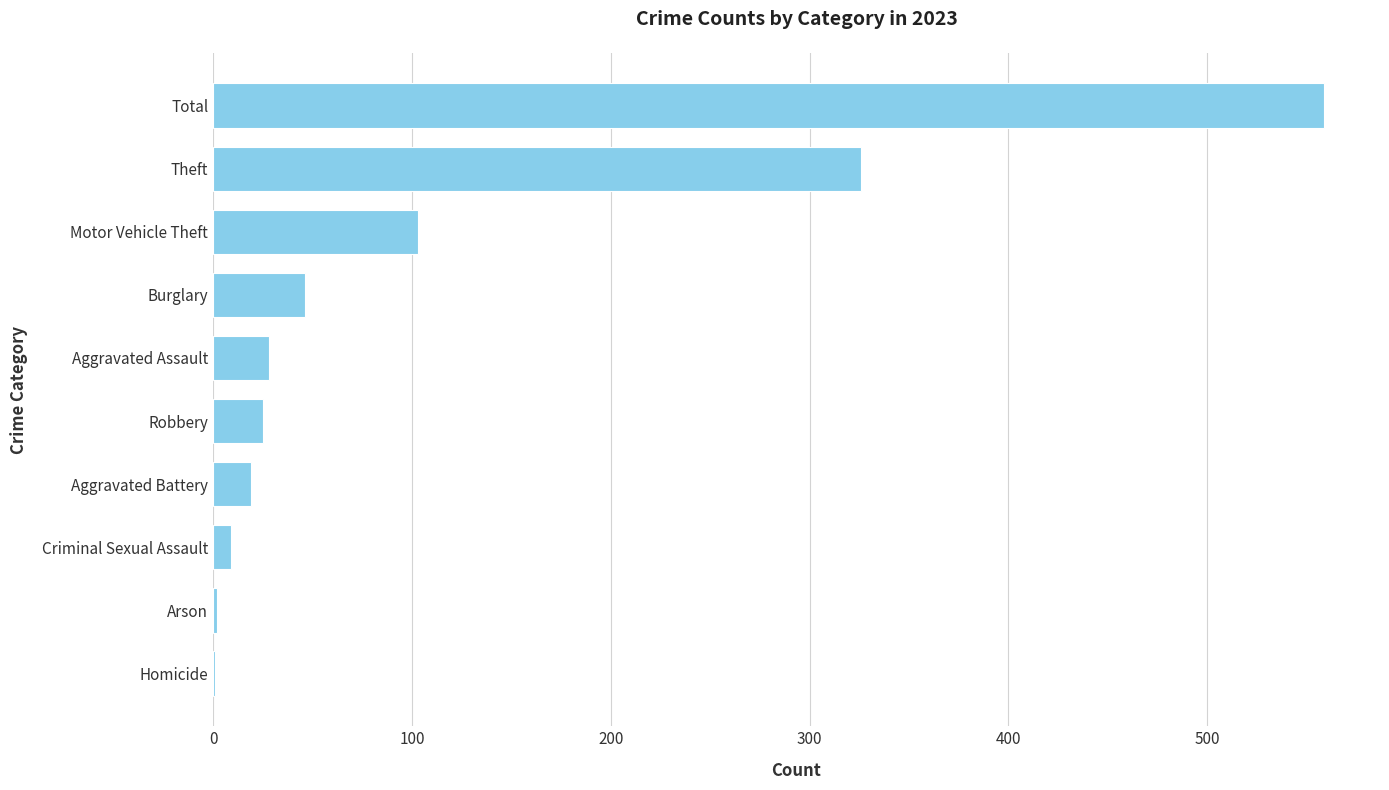

Are the bars horizontal?

Yes